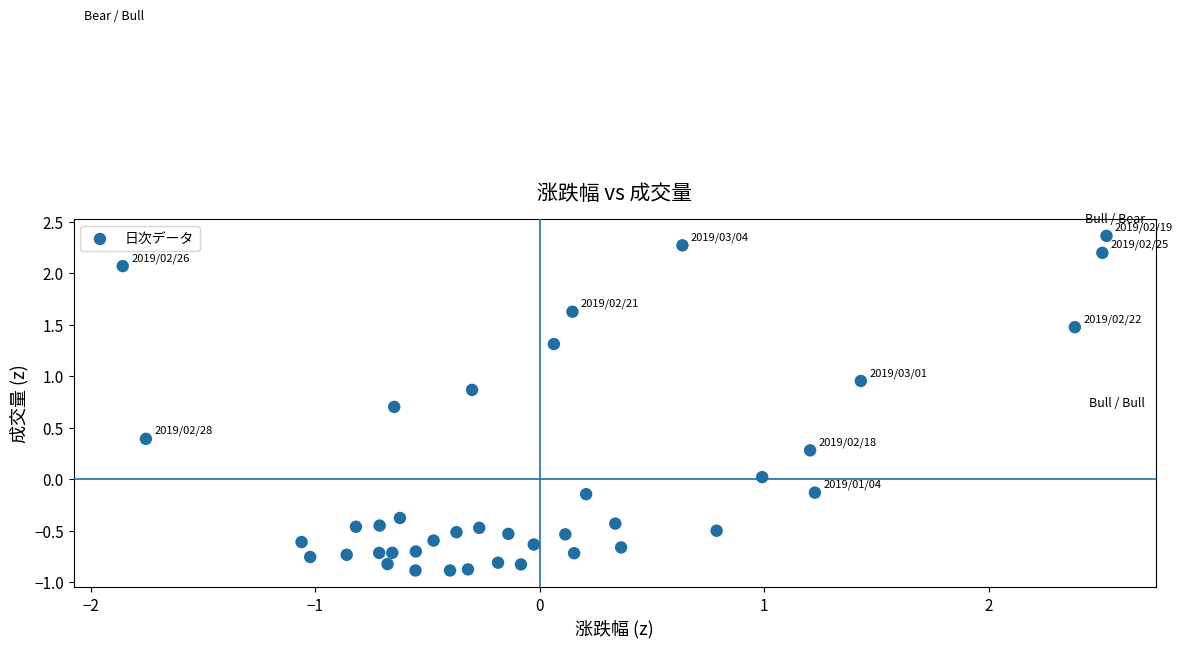

What is the range of Y values (max minus min)?

3.3